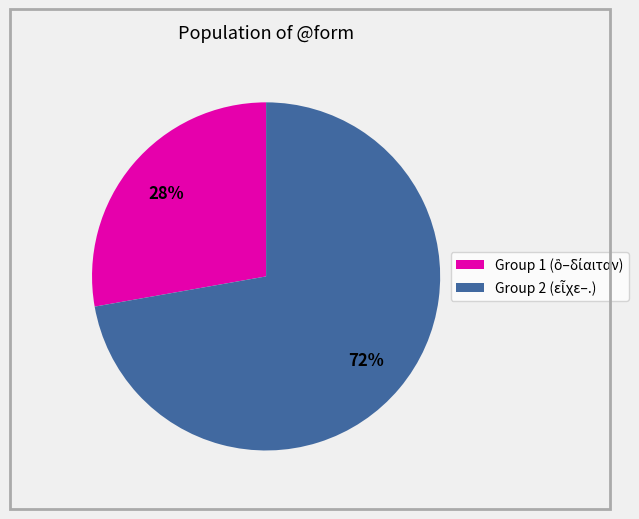

Is there any slice that represents more than half of the pie?

Yes